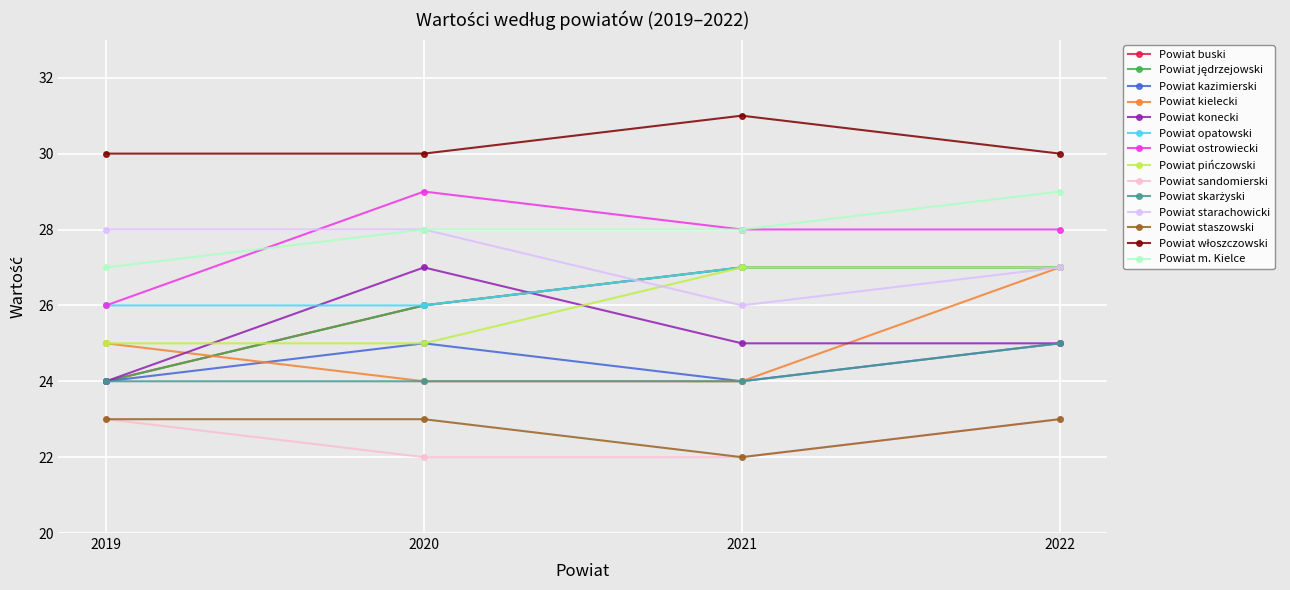

Does the chart have visible grid lines?

Yes